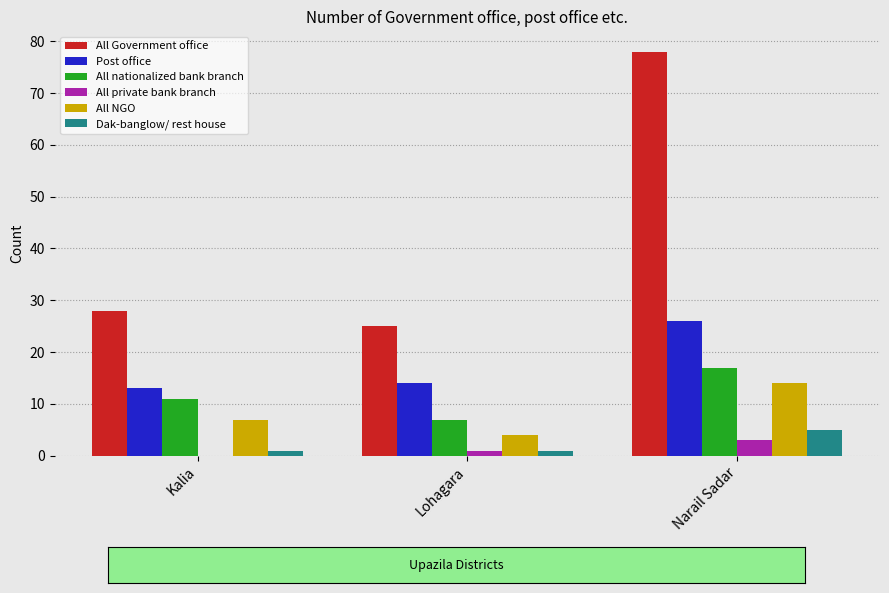

Does the chart contain stacked bars?

No